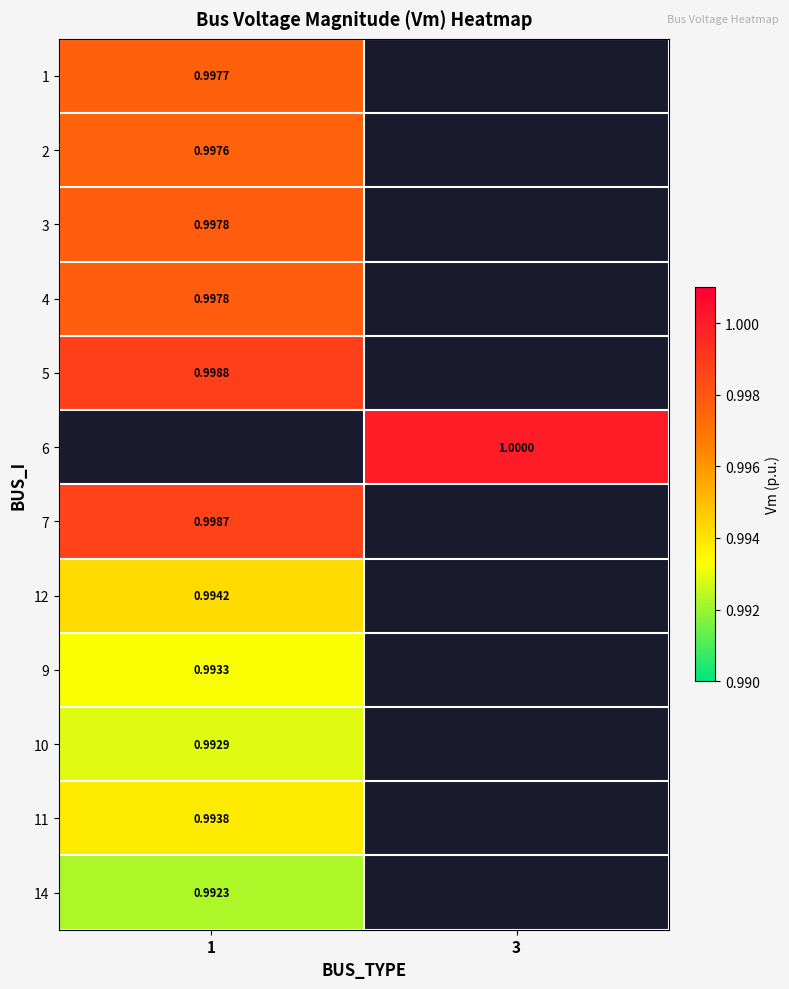

Between 3 and 1, which is larger?

1